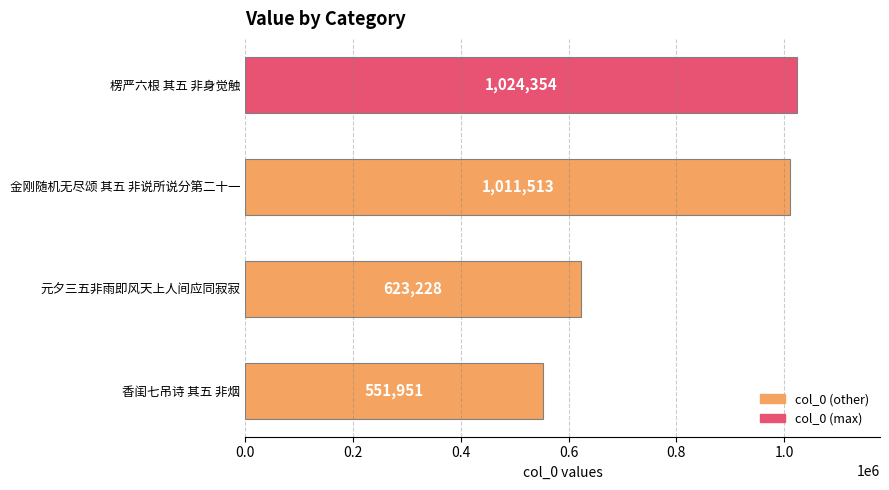

What is the label of the 3rd bar from the bottom?

金刚随机无尽颂 其五 非说所说分第二十一